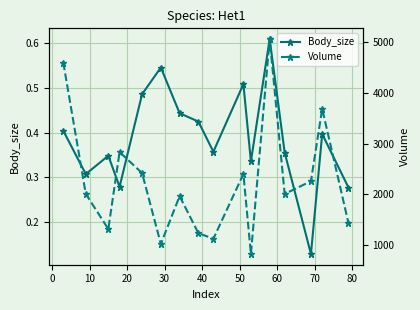

True or false: Body_size and Volume intersect in this chart.

False